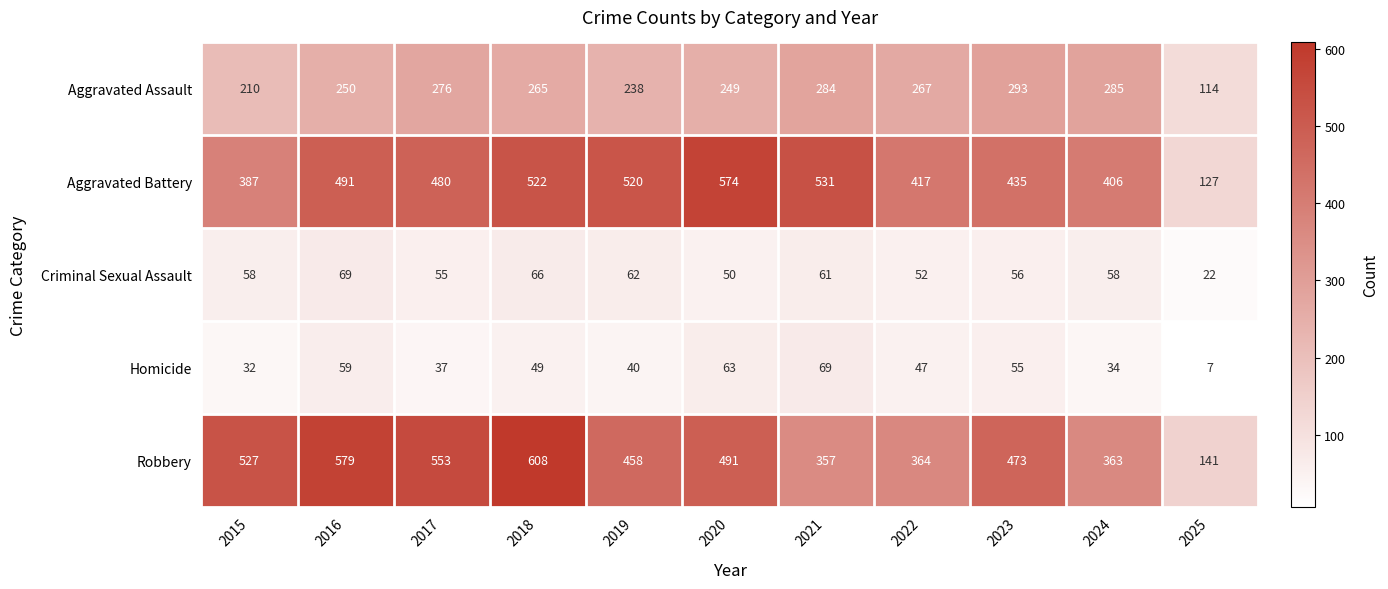

What is the spread (max minus min) of values at 2021?

470